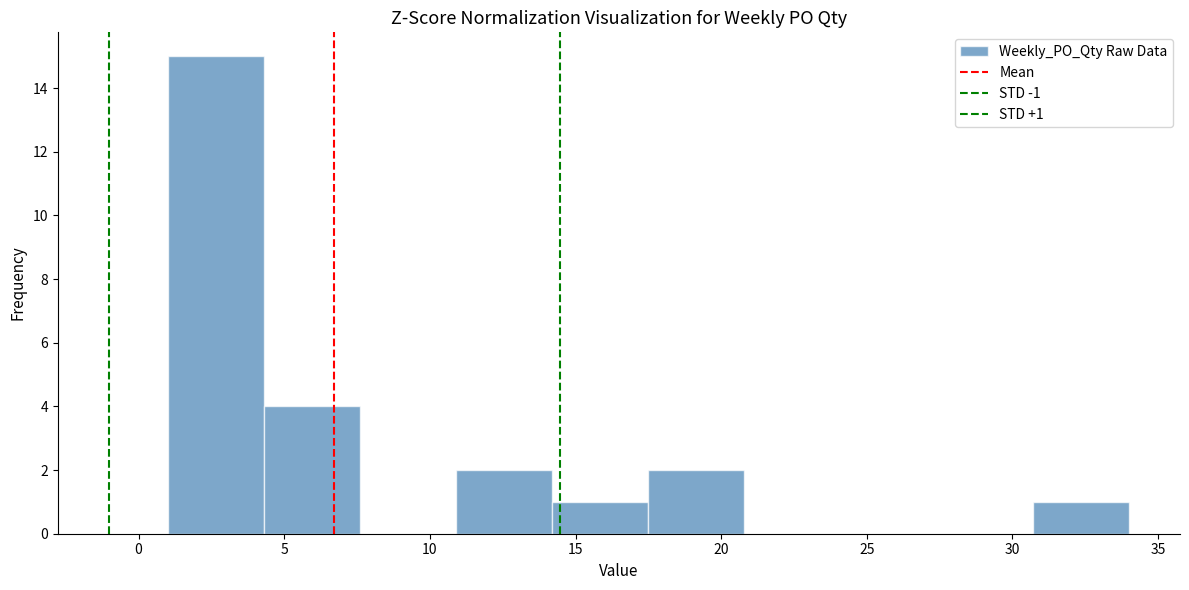

Which range on the x-axis has the tallest bar?

1.0 to 4.3